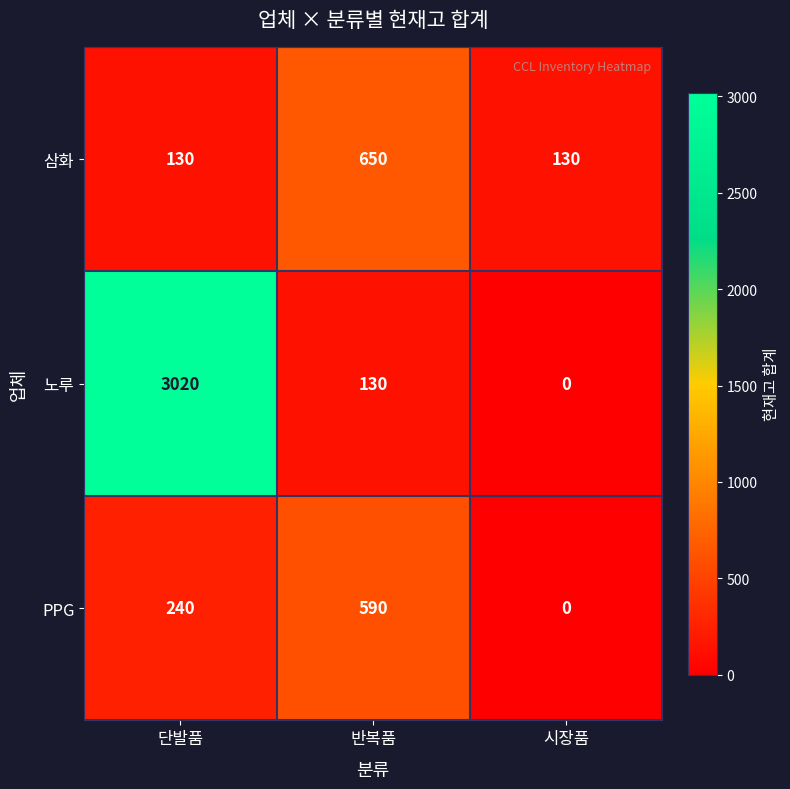

Is it true that 삼화 equals 130 at 시장품?

True